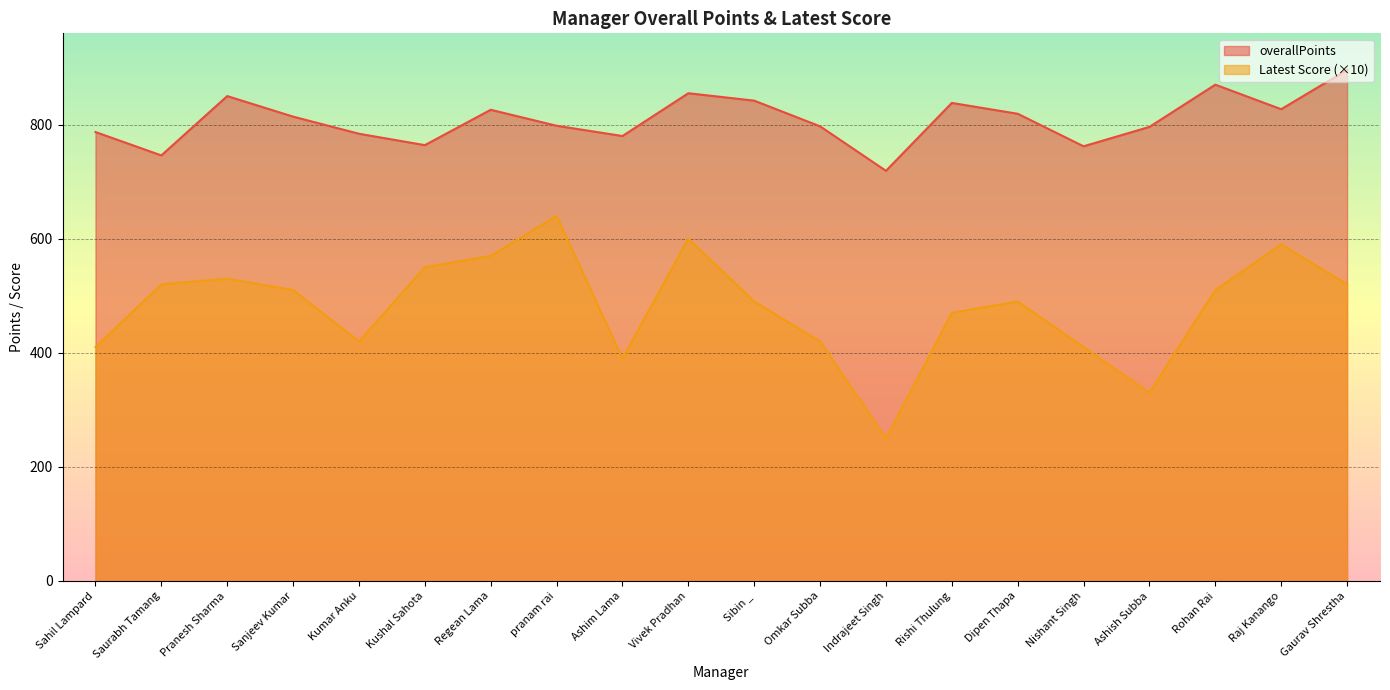

At which label does Latest Score reach its peak?

pranam rai